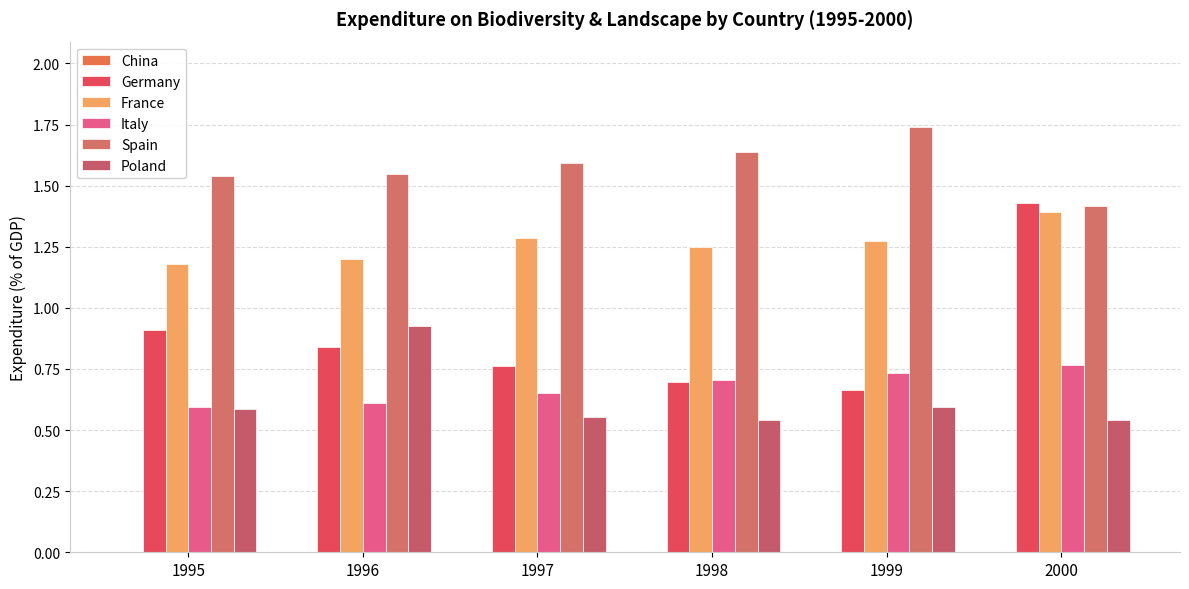

What is the total value across all series at 1998?

4.8